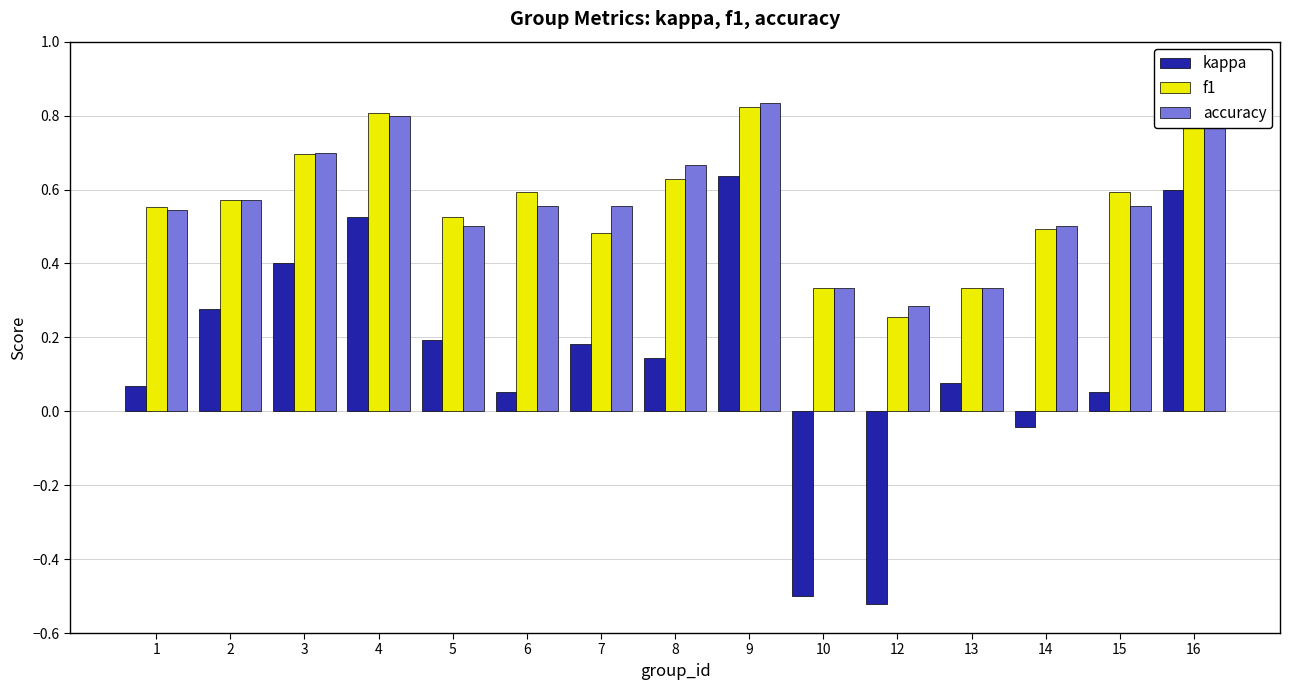

How many values in kappa are above zero?

12